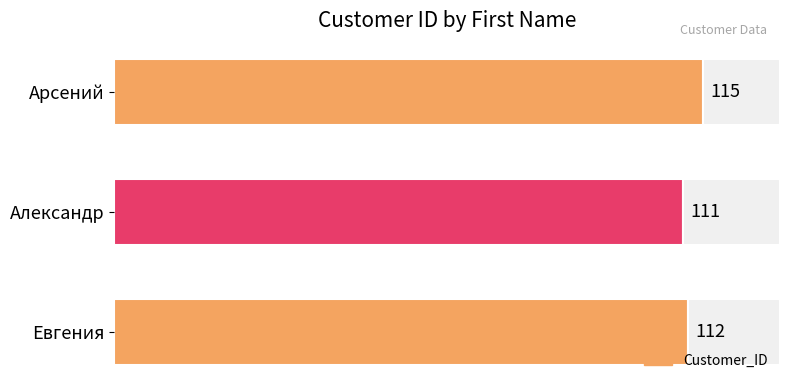

Reading right to left, transcribe all the data shown in this chart.

112	111	115